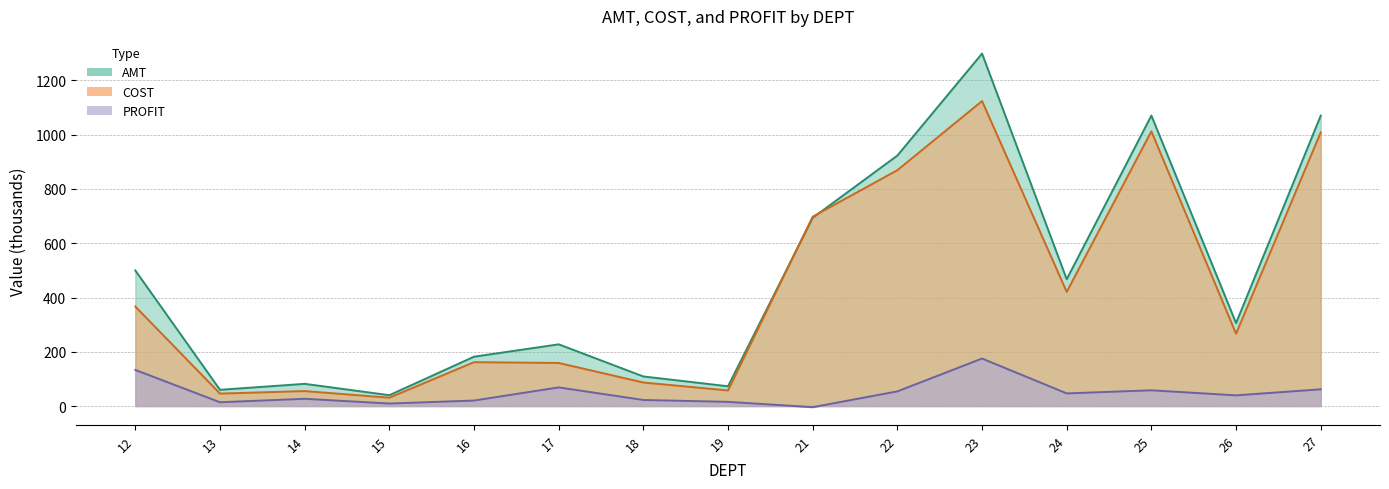

Reading left to right, extract all data points from this chart.

AMT: 499.6	59.8	81.8	40.0	181.9	227.4	109.0	72.8	693.7	923.2	1299.0	467.3	1070.5	305.7	1070.1
COST: 366.6	45.9	55.1	30.8	161.6	158.7	86.7	57.4	697.9	869.2	1124.0	420.8	1012.5	266.4	1008.4
PROFIT: 133.0	13.9	26.7	9.2	20.3	68.6	22.3	15.4	-4.2	54.0	175.0	46.5	58.0	39.4	61.6